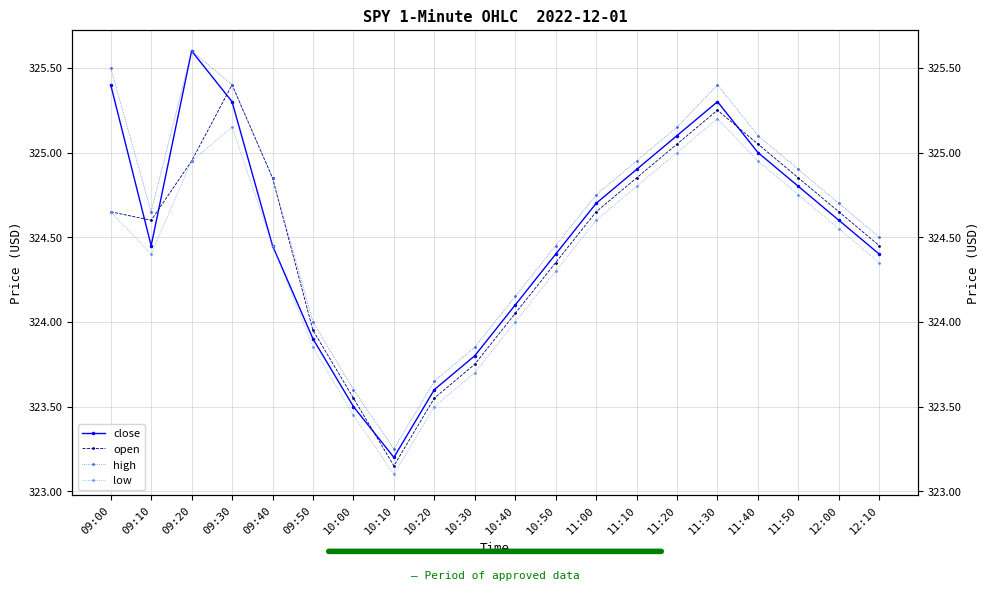

What is the smallest value displayed?

323.1